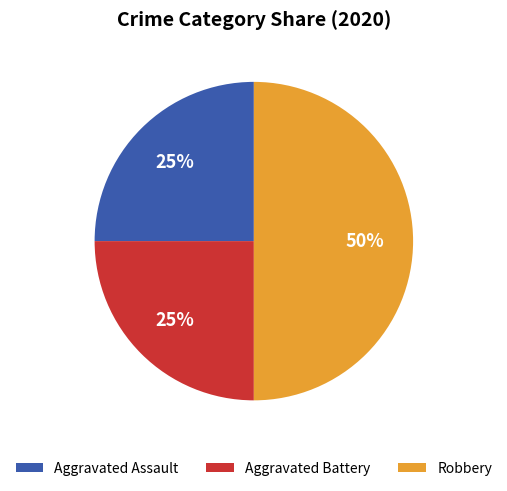

True or false: Aggravated Battery accounts for 25% of the total.

True